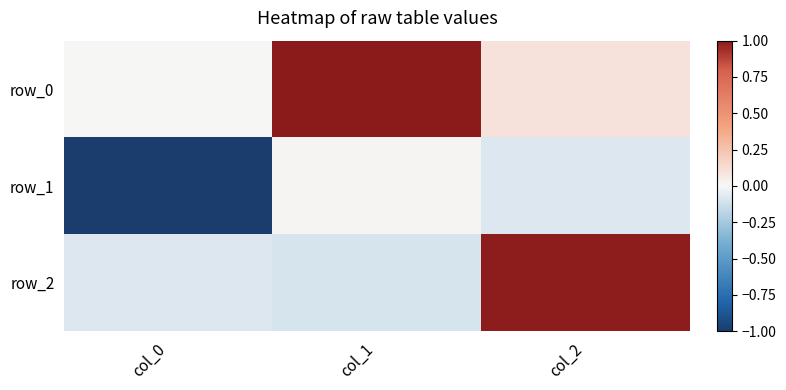

What is the total value across all series at col_2?

1.0